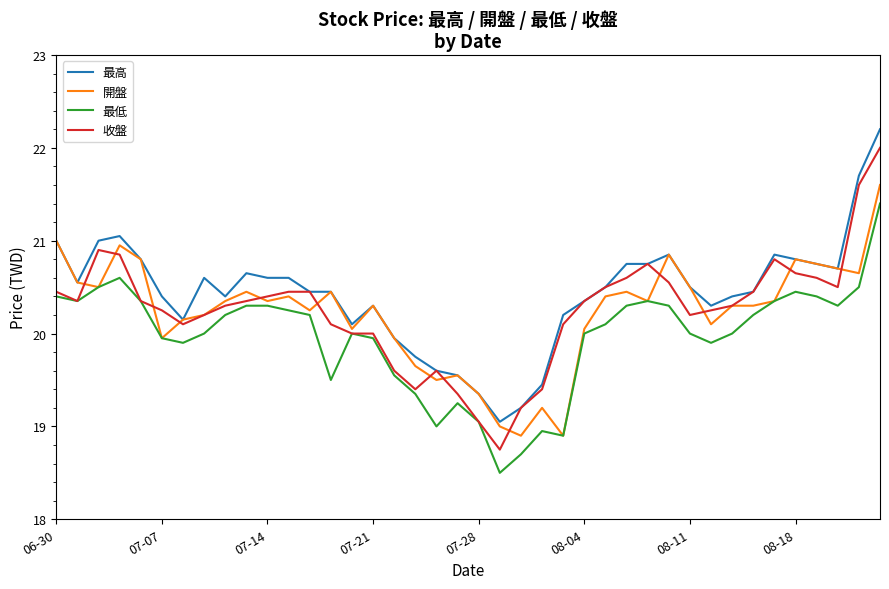

Which series has the largest range (max minus min)?

收盤